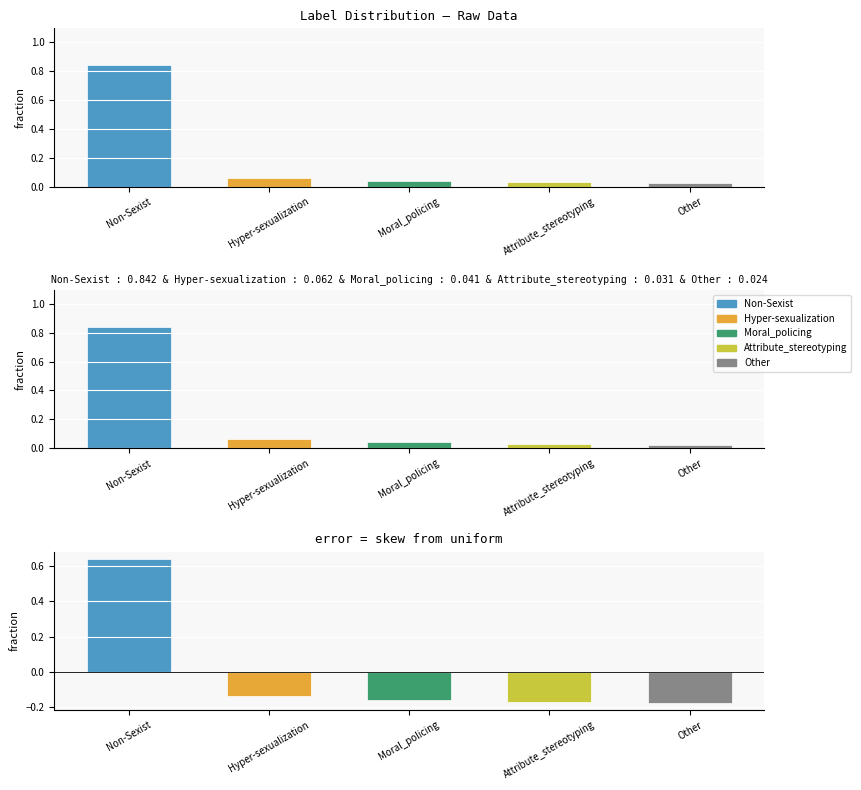

Which label corresponds to the smallest value in the chart?

Other